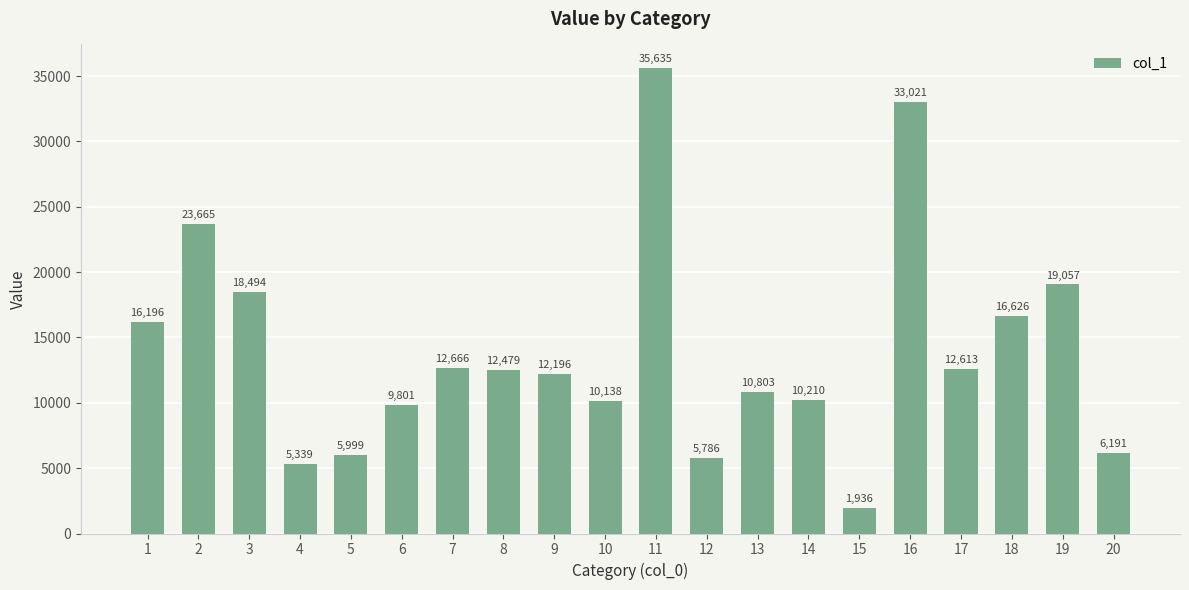

Approximately how many times larger is the value at 10 compared to 13?

0.9